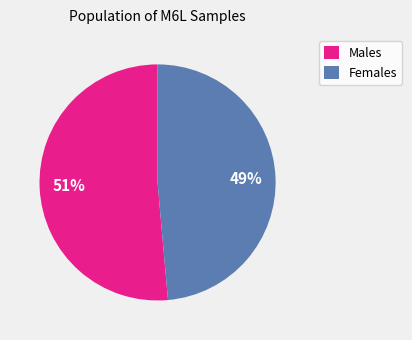

How many slices are in this pie chart?

2